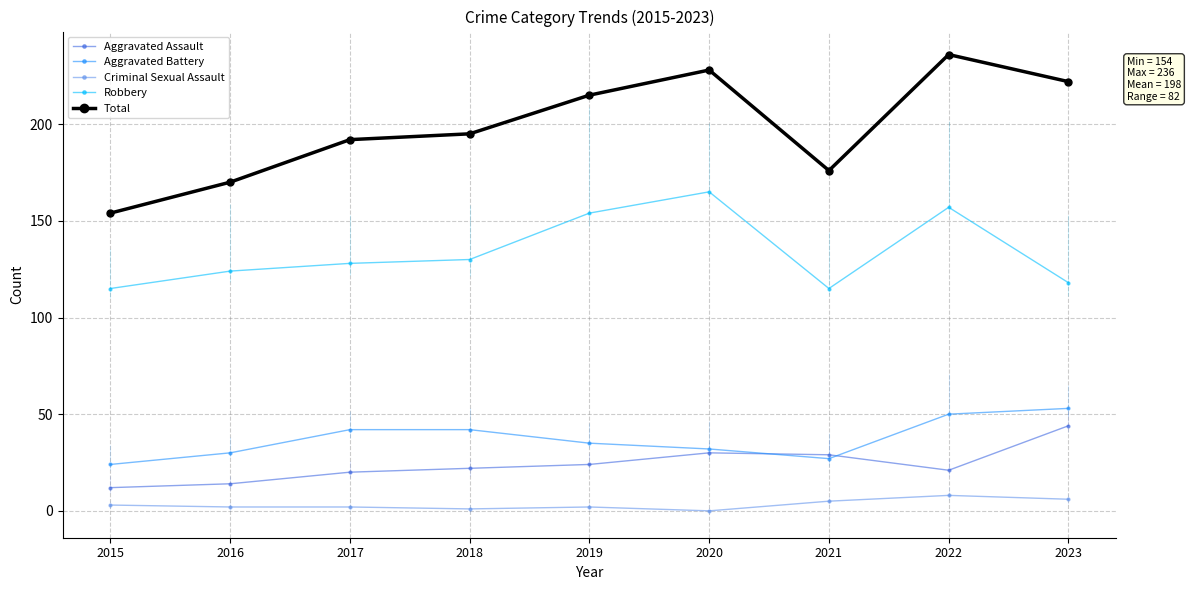

True or false: Aggravated Assault and Total intersect in this chart.

False